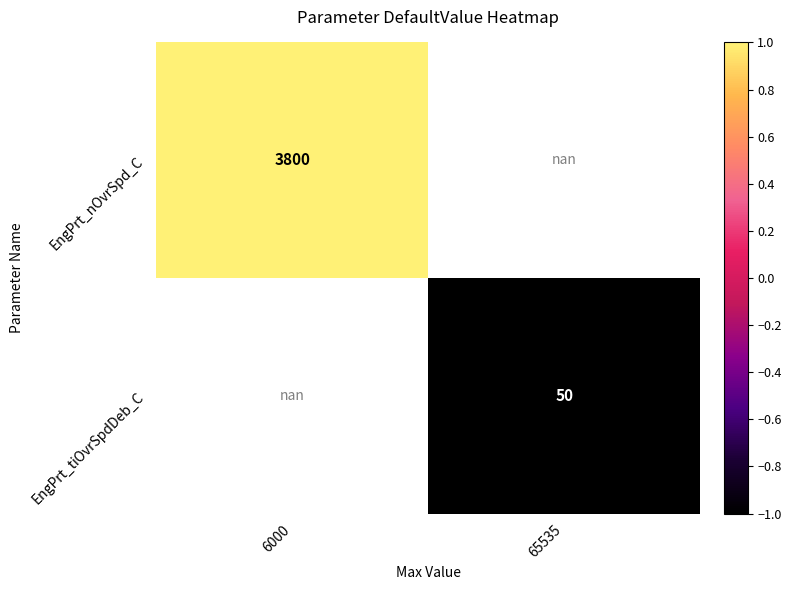

The EngPrt_nOvrSpd_C series shows 1.6 at 6000. True or false?

False